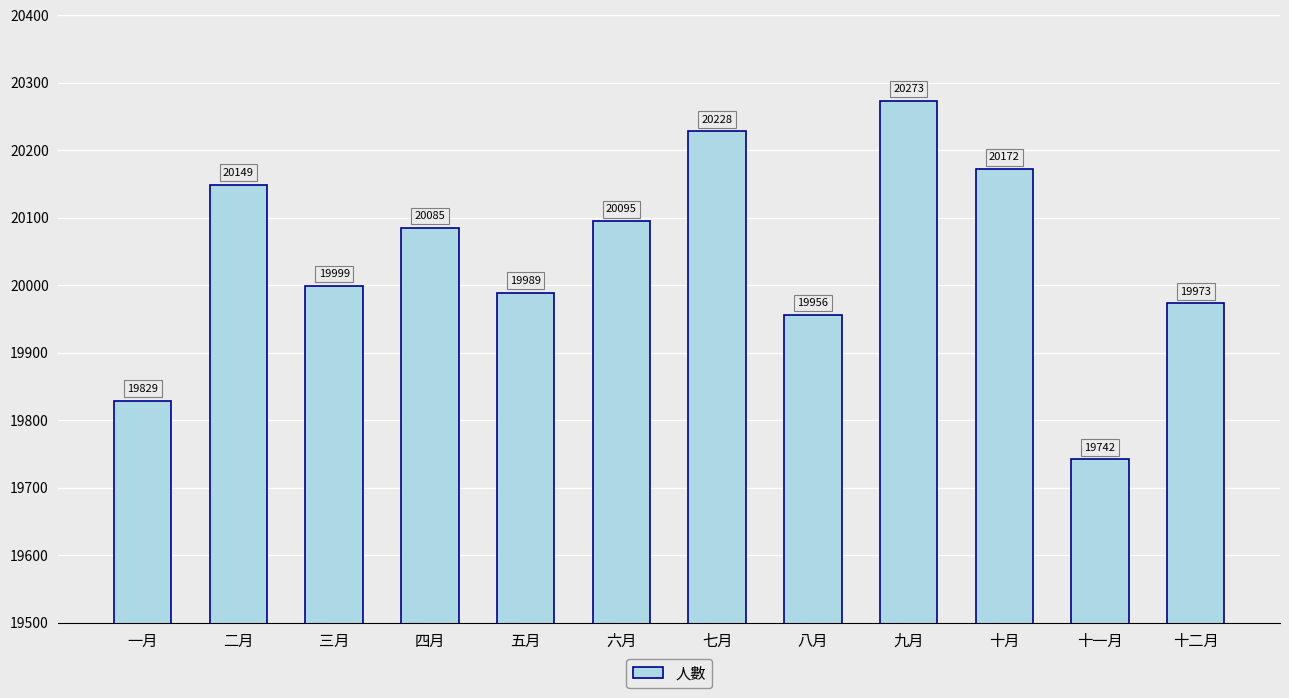

Which has a higher value, 二月 or 三月?

二月